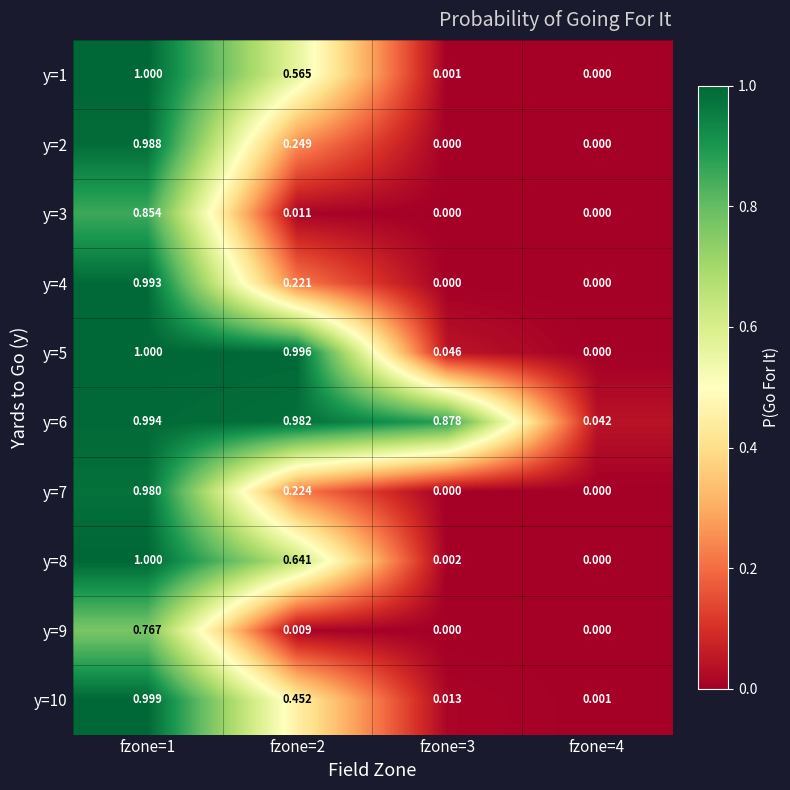

Reading right to left, what are all the values shown in this chart?

y=1: fzone=4=0.0	fzone=3=0.0	fzone=2=0.6	fzone=1=1.0
y=2: fzone=4=0.0	fzone=3=0.0	fzone=2=0.2	fzone=1=1.0
y=3: fzone=4=0.0	fzone=3=0.0	fzone=2=0.0	fzone=1=0.9
y=4: fzone=4=0.0	fzone=3=0.0	fzone=2=0.2	fzone=1=1.0
y=5: fzone=4=0.0	fzone=3=0.0	fzone=2=1.0	fzone=1=1.0
y=6: fzone=4=0.0	fzone=3=0.9	fzone=2=1.0	fzone=1=1.0
y=7: fzone=4=0.0	fzone=3=0.0	fzone=2=0.2	fzone=1=1.0
y=8: fzone=4=0.0	fzone=3=0.0	fzone=2=0.6	fzone=1=1.0
y=9: fzone=4=0.0	fzone=3=0.0	fzone=2=0.0	fzone=1=0.8
y=10: fzone=4=0.0	fzone=3=0.0	fzone=2=0.5	fzone=1=1.0